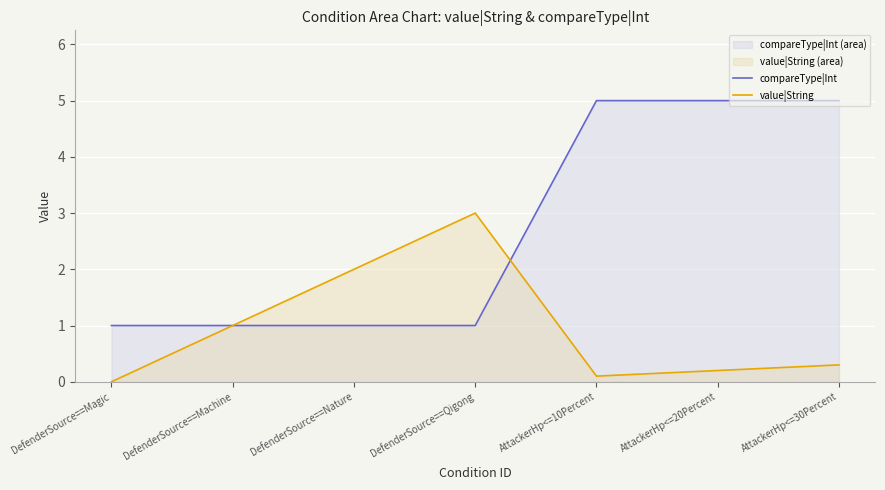

Reading left to right, what are all the values shown in this chart?

compareType|Int: DefenderSource==Magic=1.0	DefenderSource==Machine=1.0	DefenderSource==Nature=1.0	DefenderSource==Qigong=1.0	AttackerHp<=10Percent=5.0	AttackerHp<=20Percent=5.0	AttackerHp<=30Percent=5.0
value|String: DefenderSource==Magic=0.0	DefenderSource==Machine=1.0	DefenderSource==Nature=2.0	DefenderSource==Qigong=3.0	AttackerHp<=10Percent=0.1	AttackerHp<=20Percent=0.2	AttackerHp<=30Percent=0.3